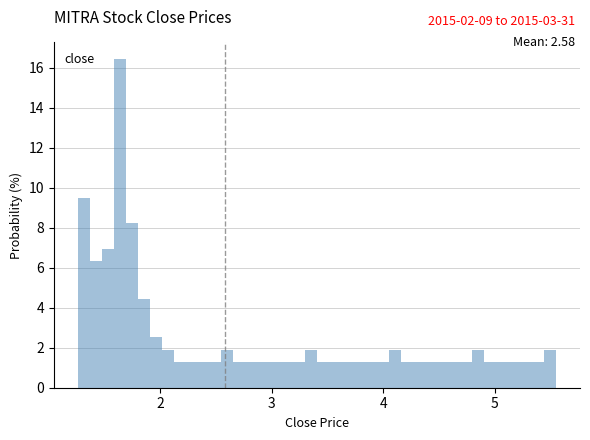

Read against the x-axis, roughly where is the centre of the tallest bar?

1.6